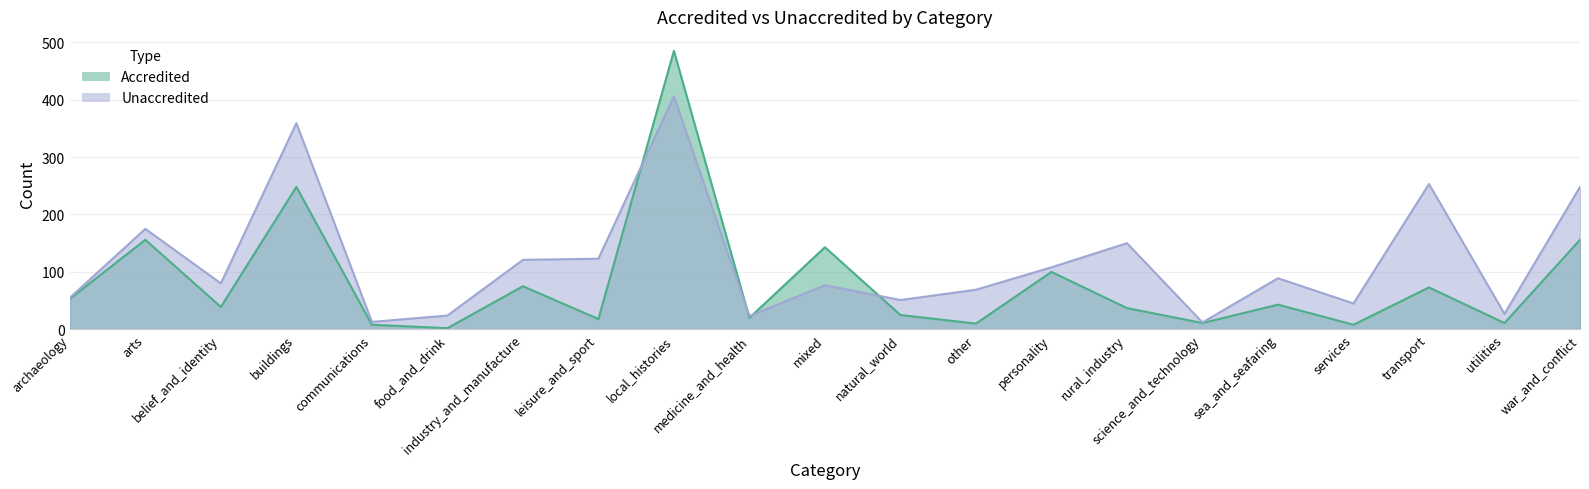

At which category is the sum across all series the highest?

local_histories